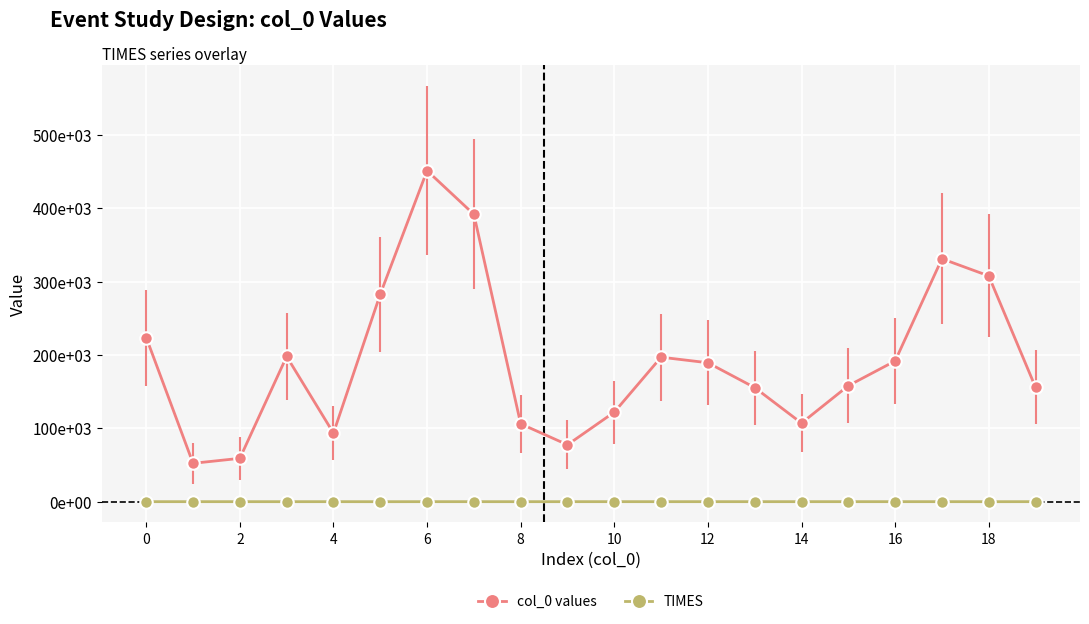

List the series in order of their peak value, lowest first.

TIMES, col_0 values